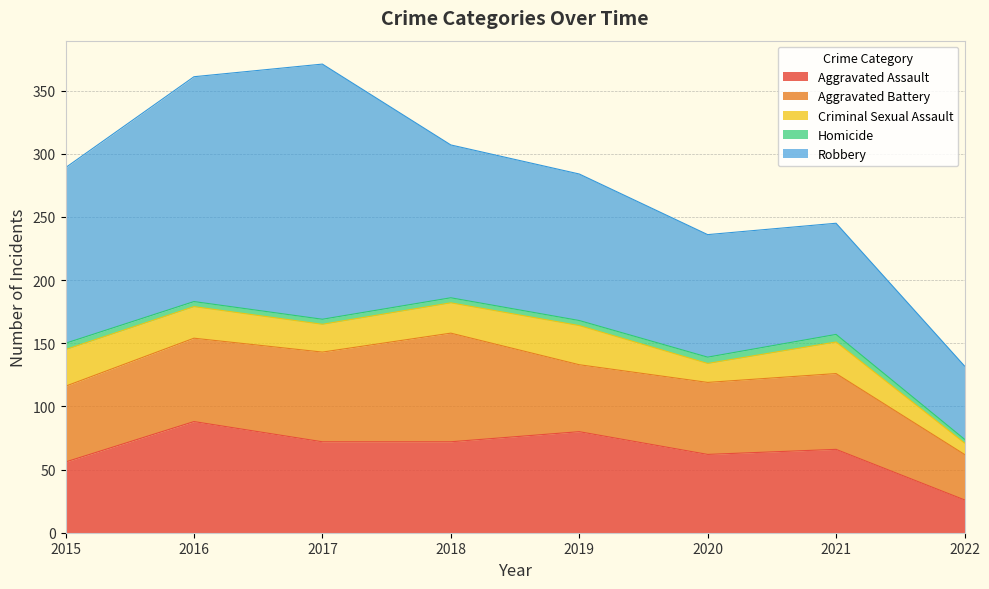

At which category is the sum across all series the highest?

2017